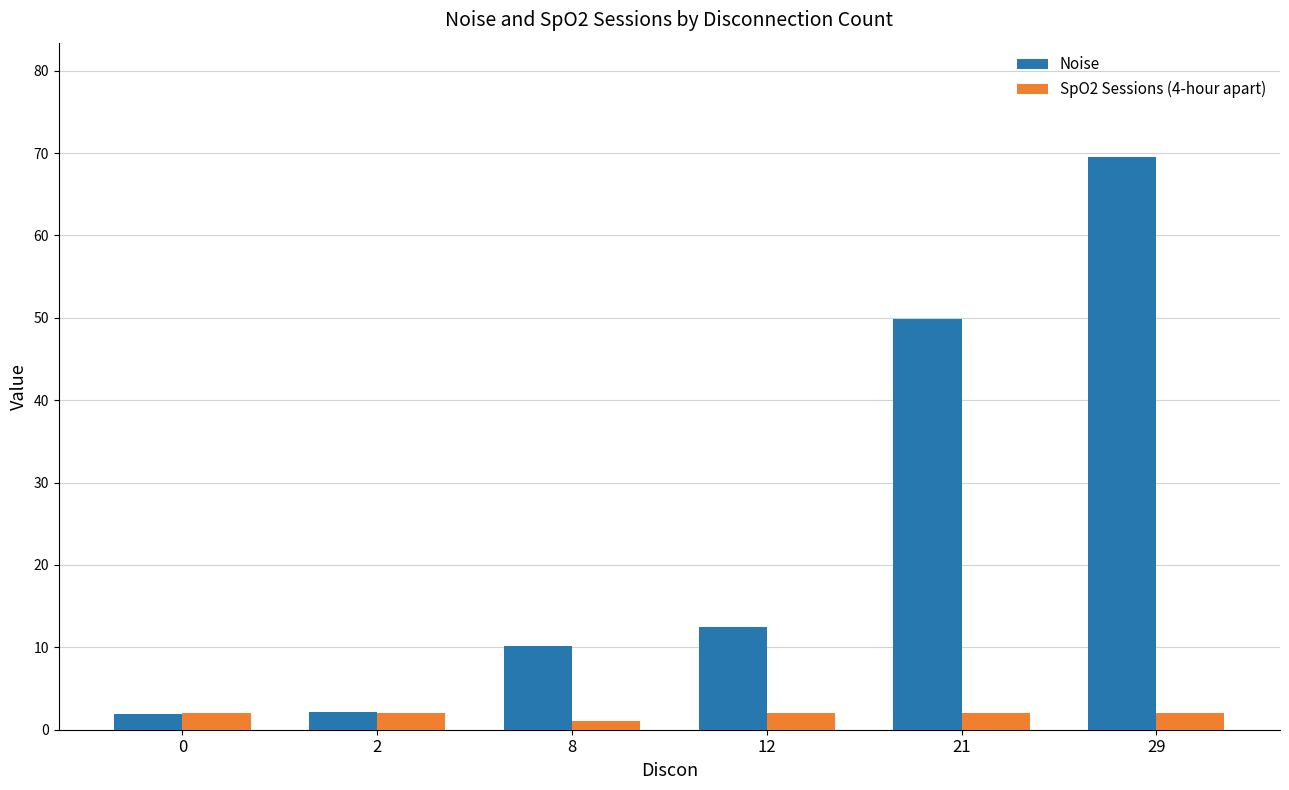

Is it true that SpO2 Sessions (4-hour apart) equals 2.0 at 0?

True